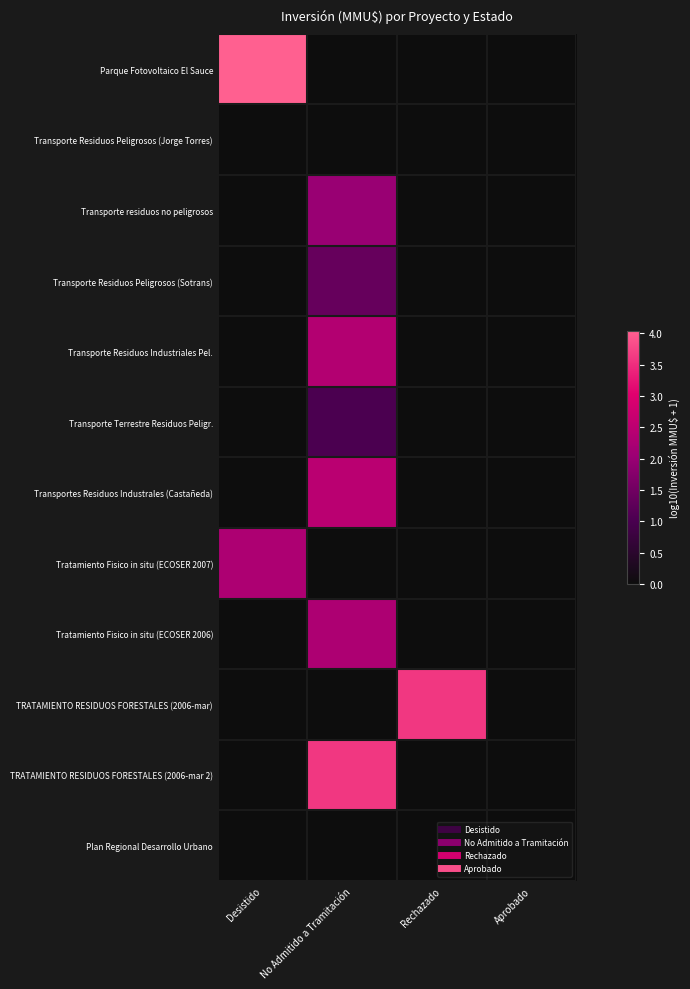

What is the total value across all series at Desistido?

6.3